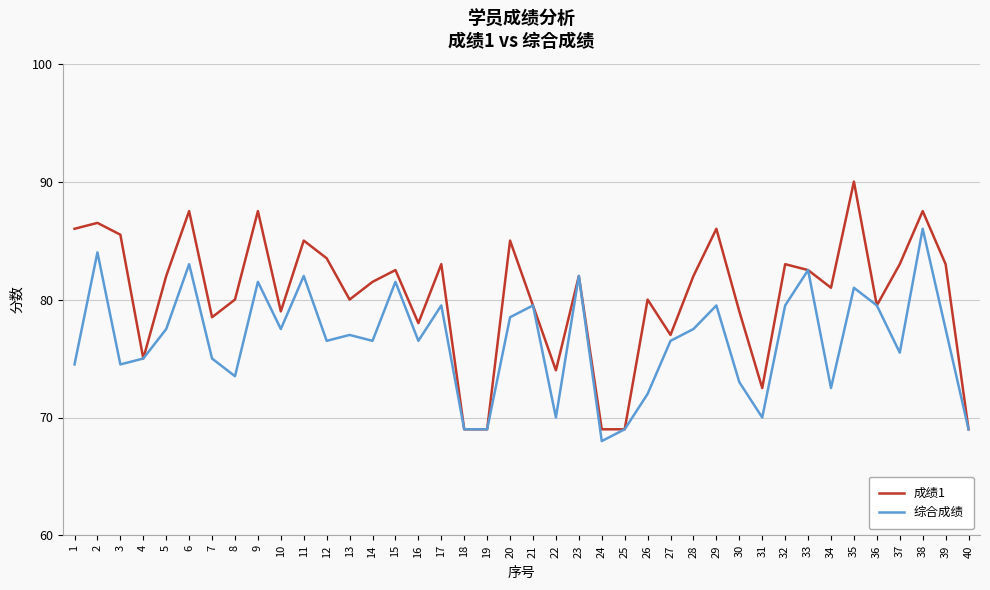

What is the sum of all 成绩1 values?

3212.5